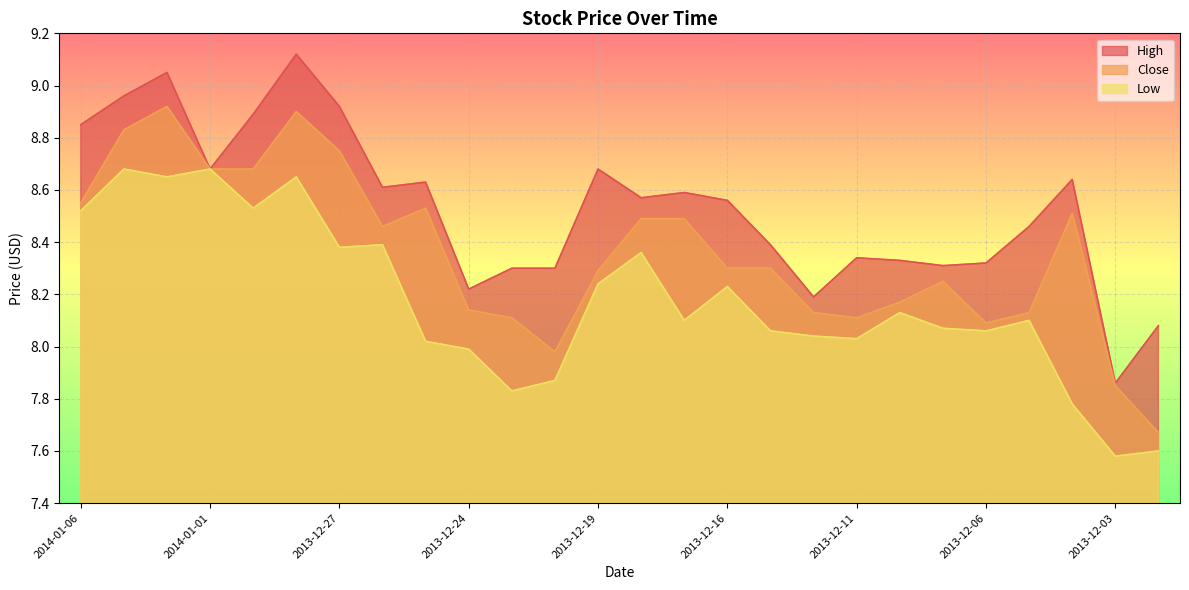

How many data points in Close are less than 8?

3